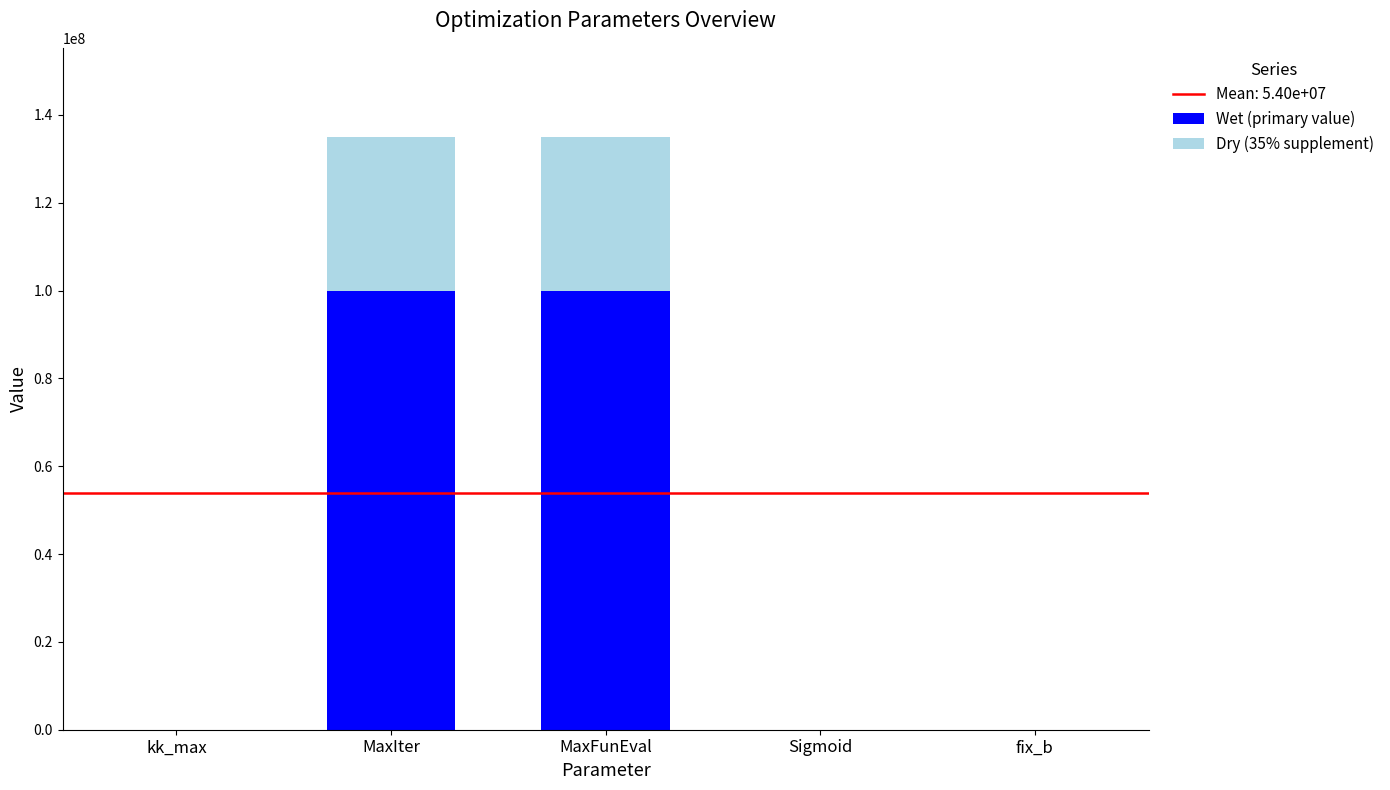

What is the total value across all series at MaxFunEval?

135000000.0